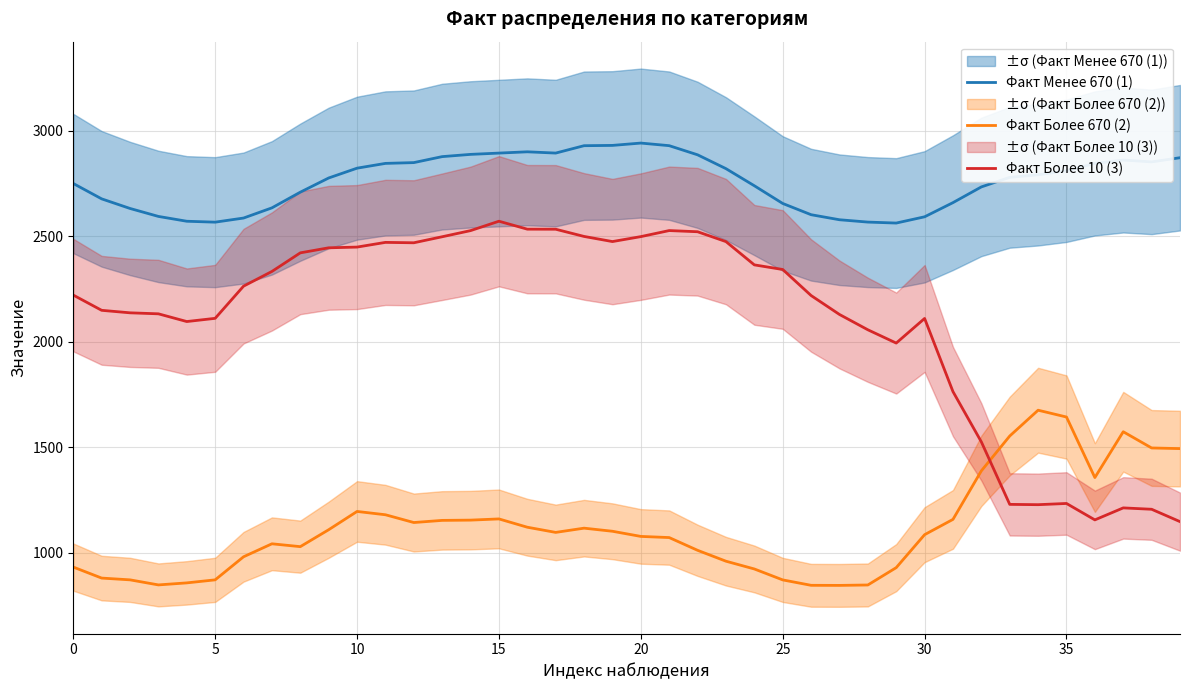

True or false: Факт Более 10 (3) and Факт Более 670 (2) intersect in this chart.

True